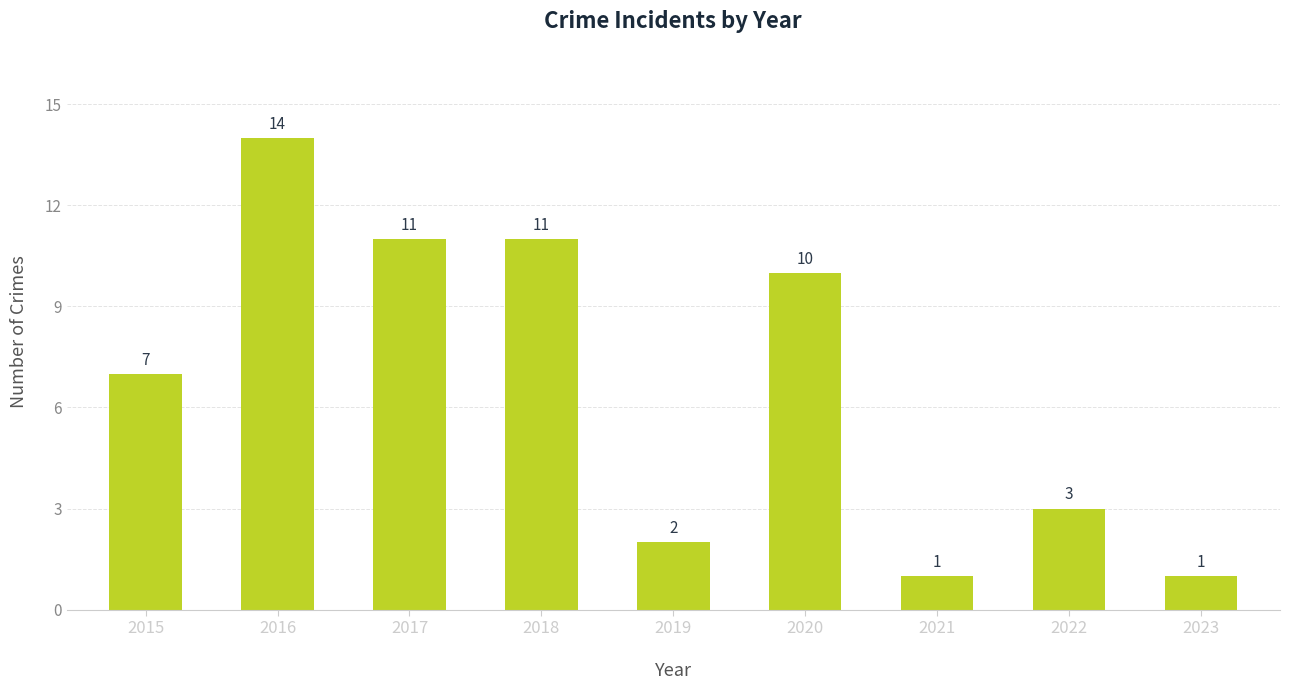

What is the value of the 3rd bar from the left?

11